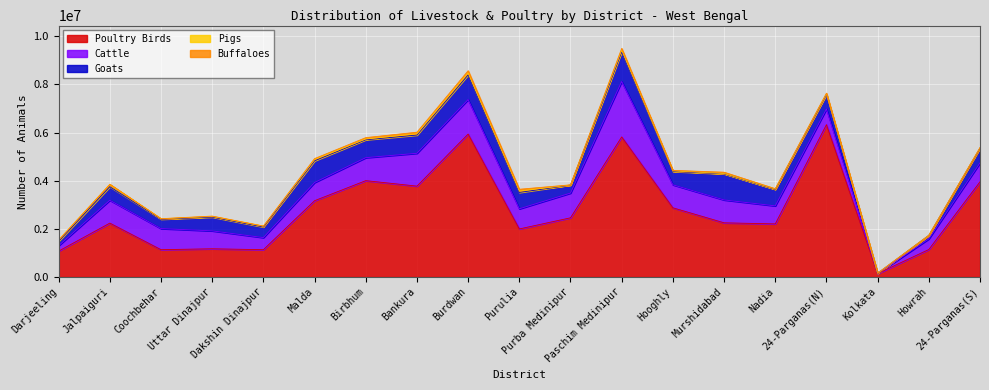

What is the value of the Buffaloes point at the 5th from the left?

6999